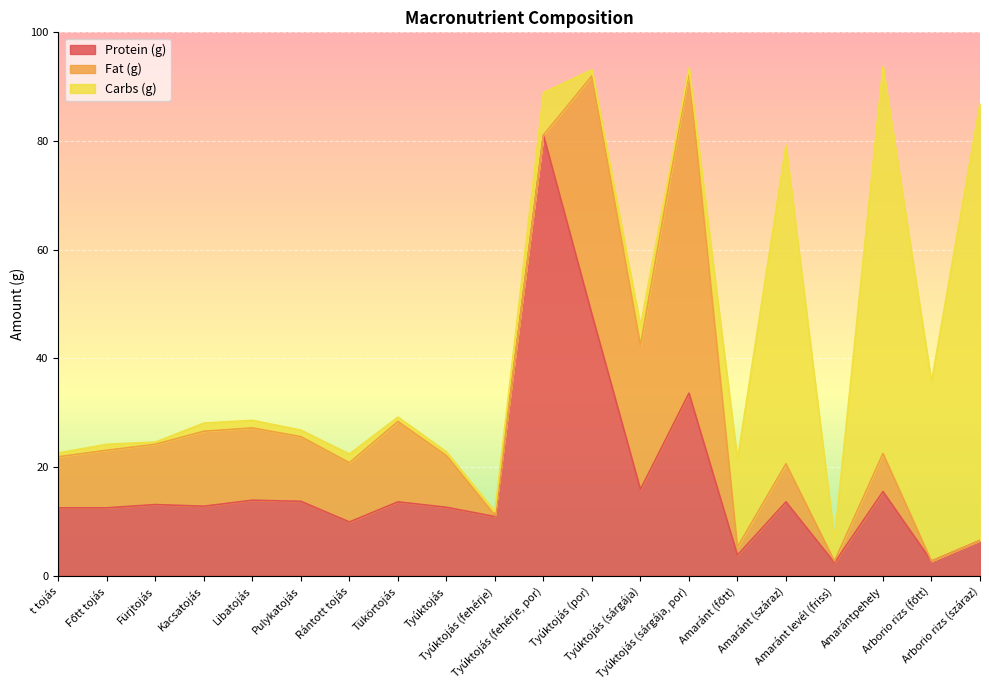

True or false: Fat (g) and Protein (g) intersect in this chart.

True